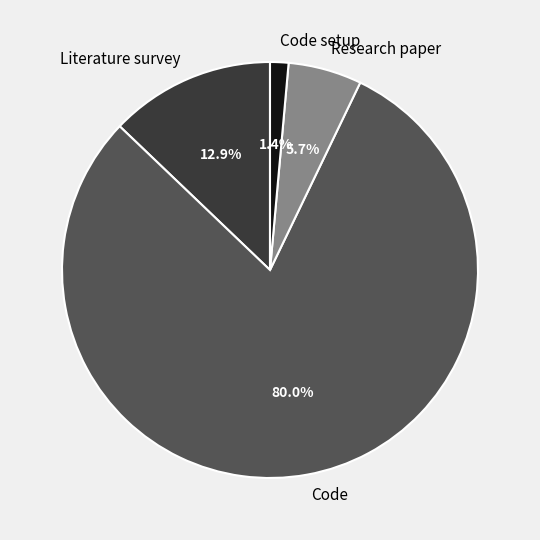

Is there any slice that represents more than half of the pie?

Yes